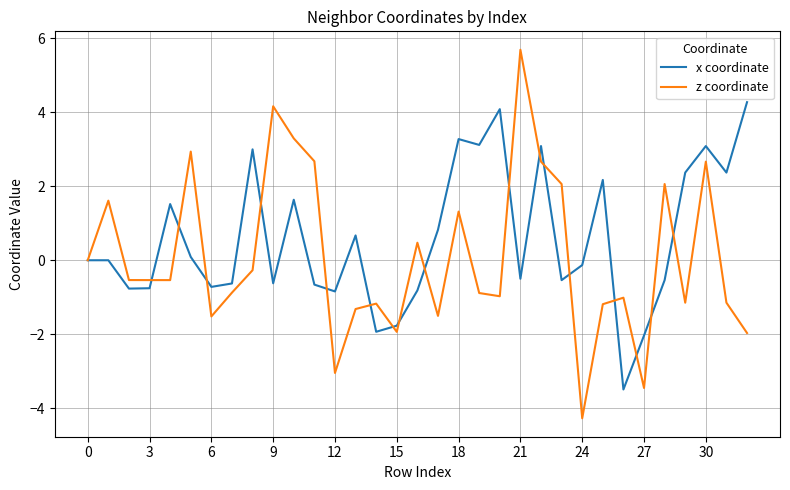

Which series has the largest range (max minus min)?

z coordinate